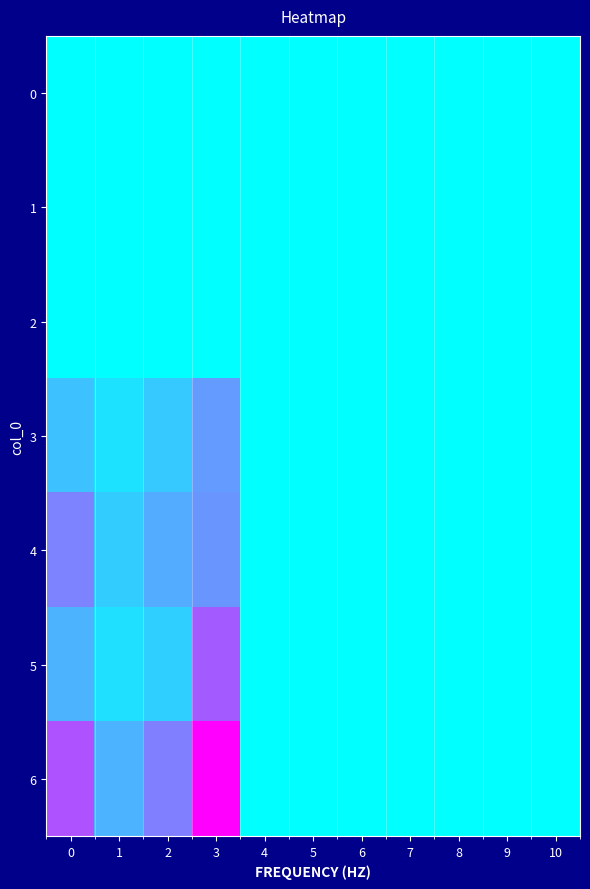

Which series has the largest range (max minus min)?

6